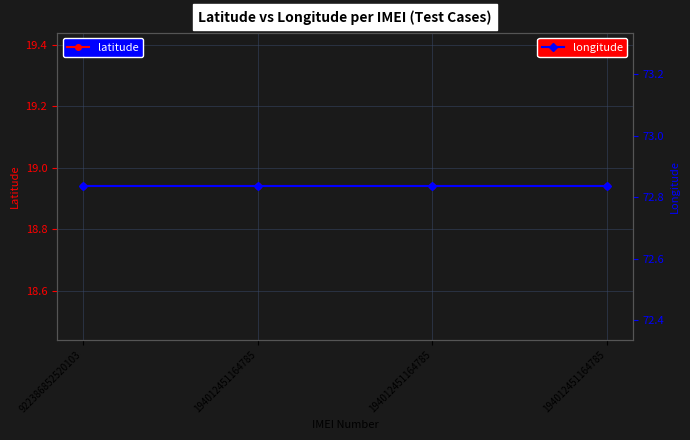

The value of longitude at 194012451164785 is 72.8. True or false?

True